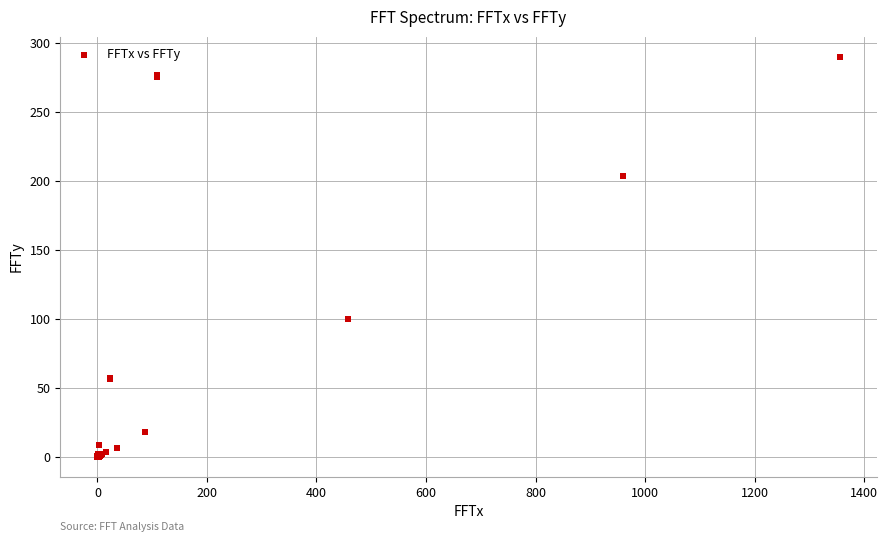

What Y value in the scatter plot is closest to 144?

100.2